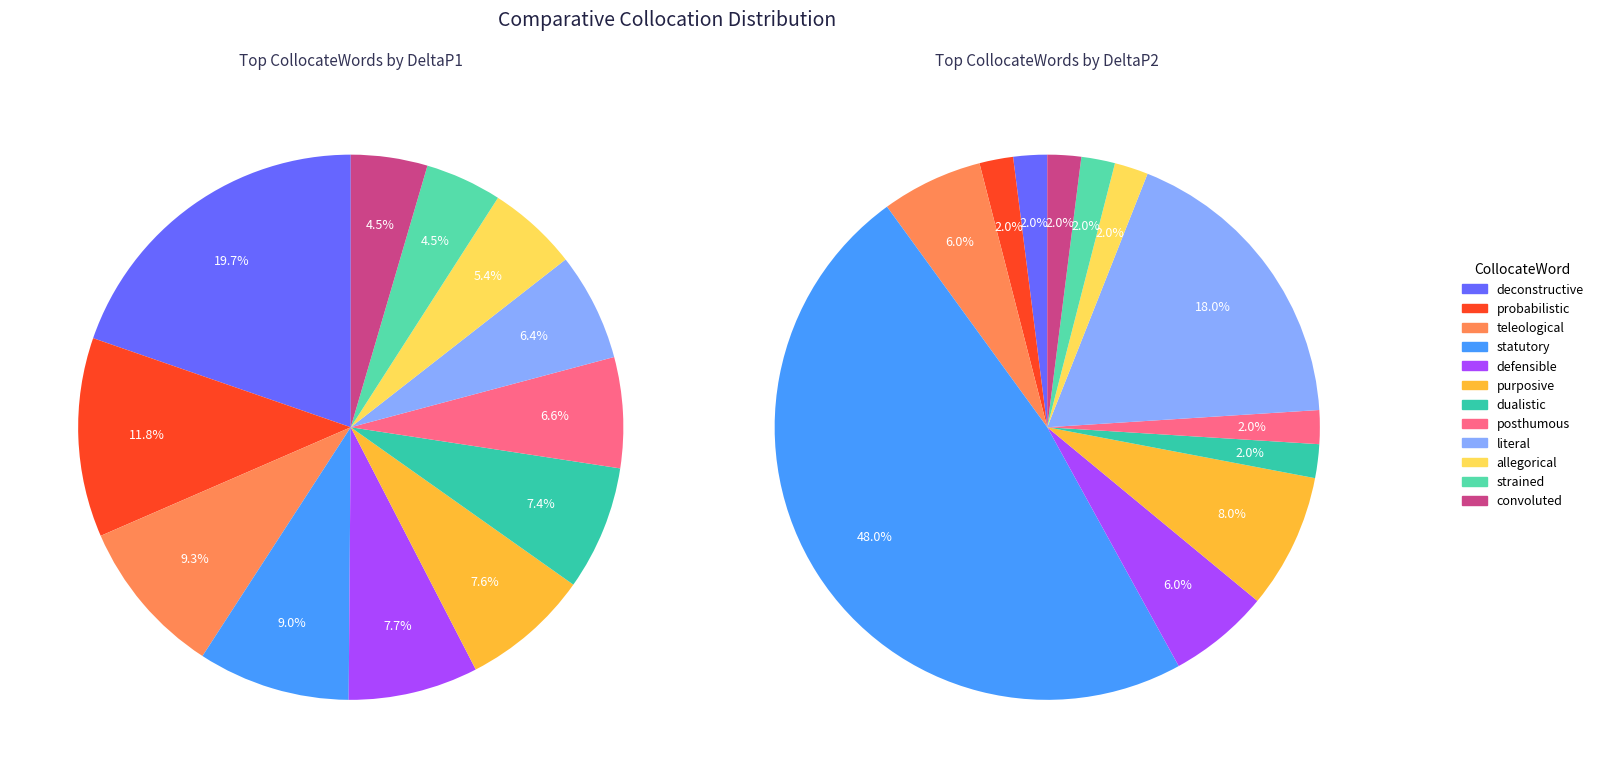

Which has a higher value, statutory or deconstructive?

deconstructive